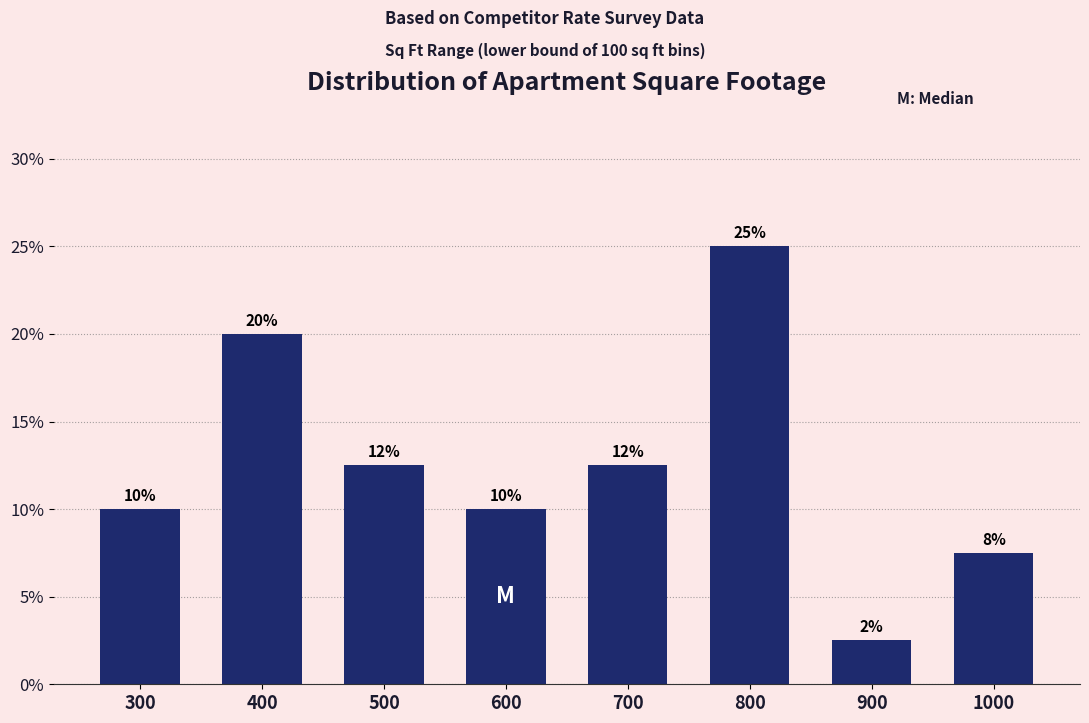

What is the value of the 8th bar from the left?

7.5